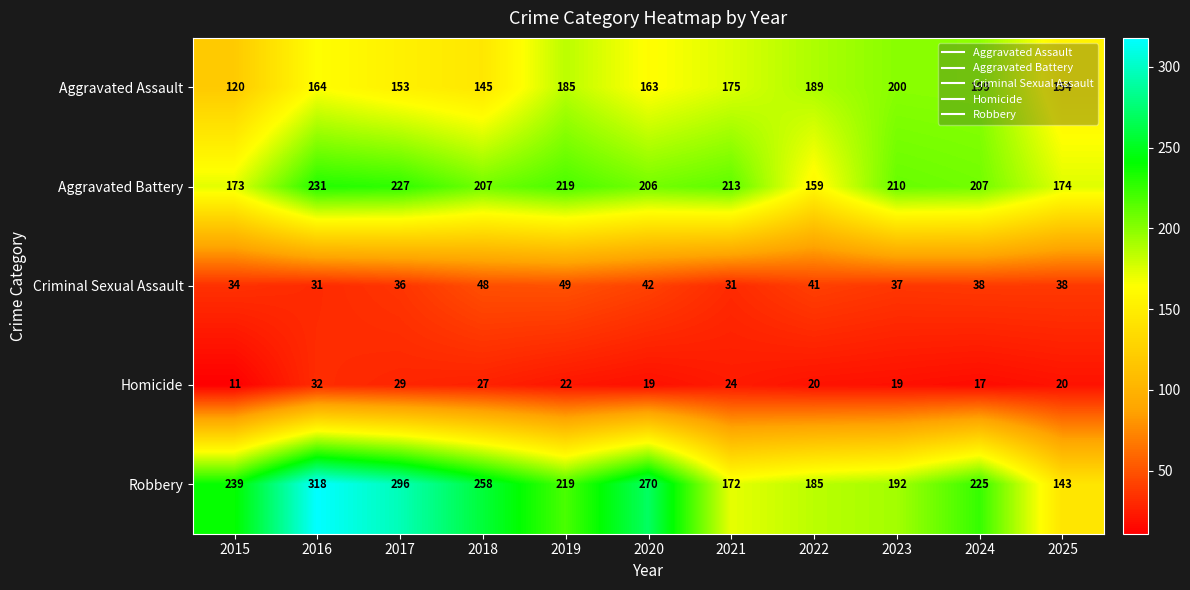

What is the sum of all Robbery values?

2517